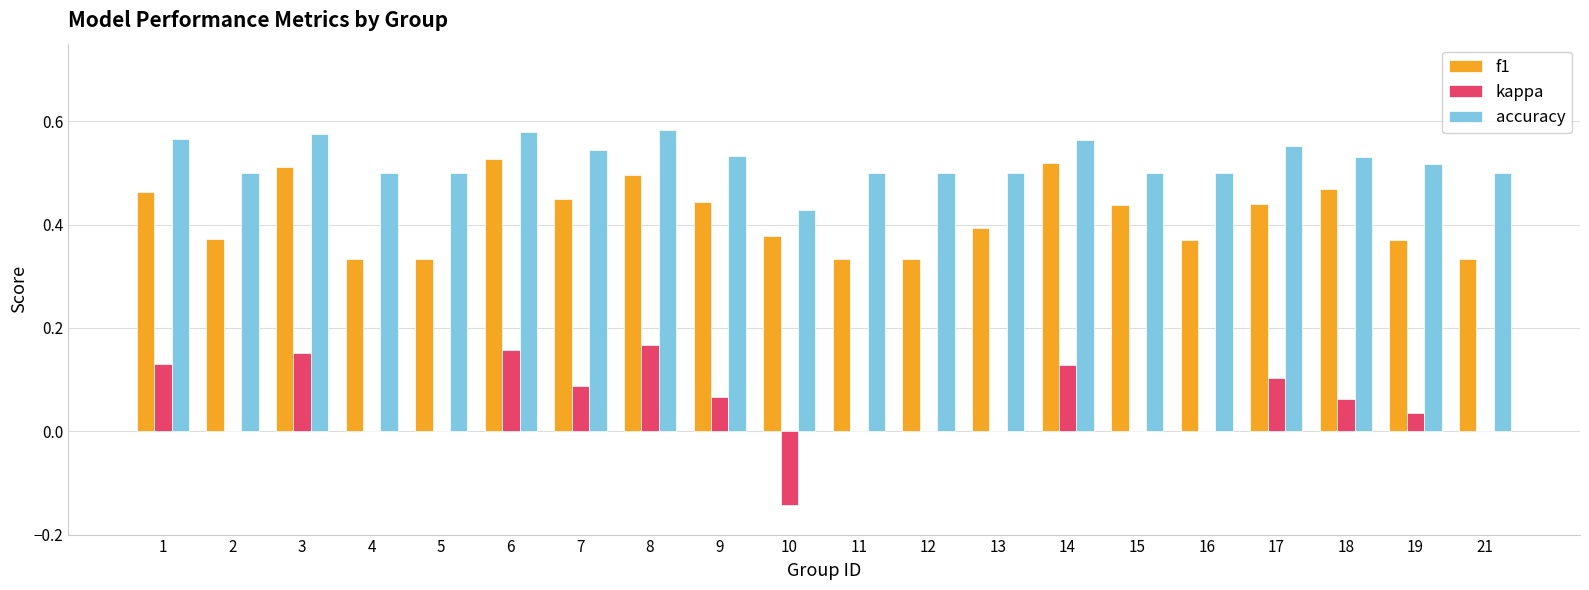

Is the value of accuracy at 8 greater than the value of f1 at 14?

Yes